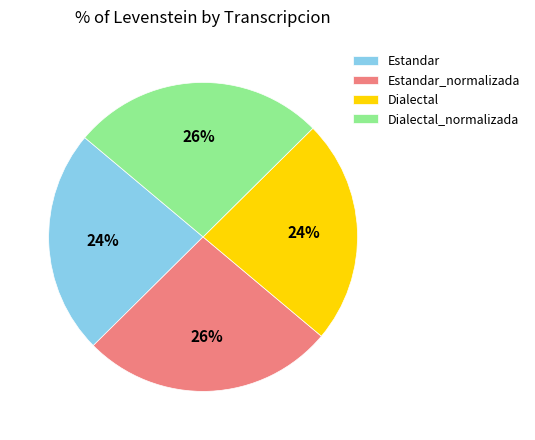

How many segments does this pie chart have?

4